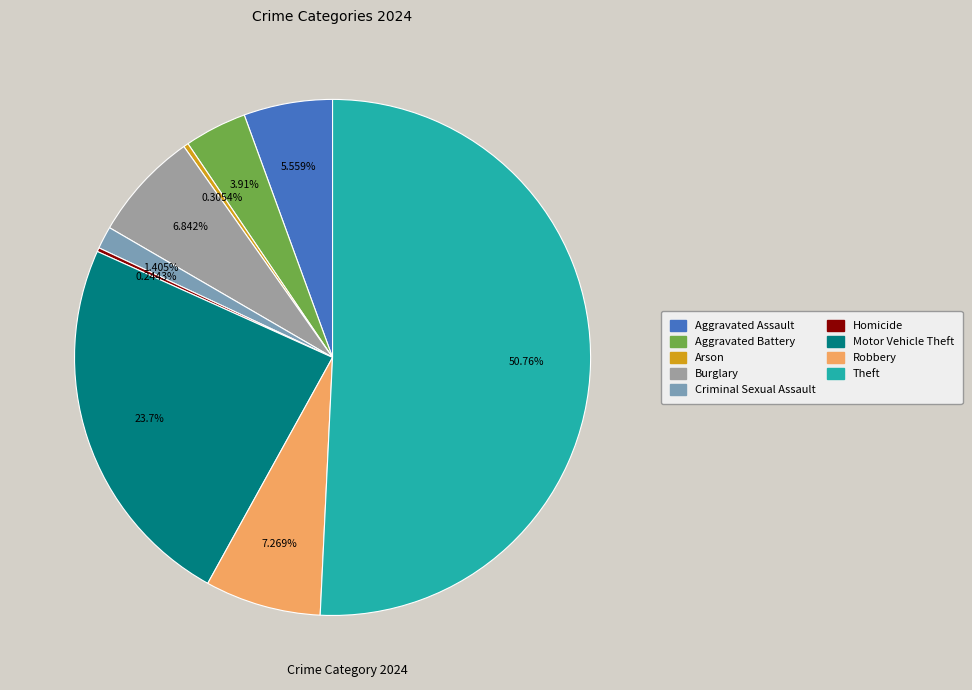

To the nearest percent, what is the difference between the Homicide and Aggravated Battery slice percentages?

4%